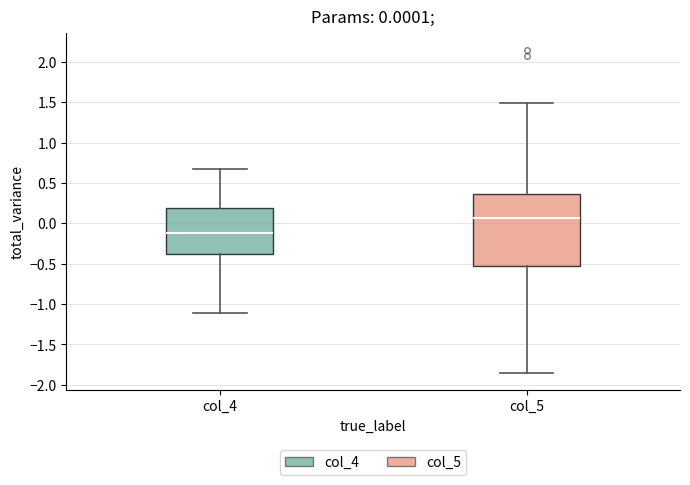

Comparing the boxes themselves (not the whiskers), which one is the tallest?

col_5